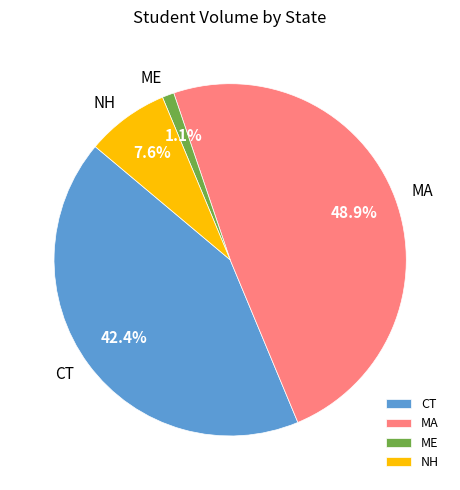

What percentage is NOT represented by MA?

51.1%